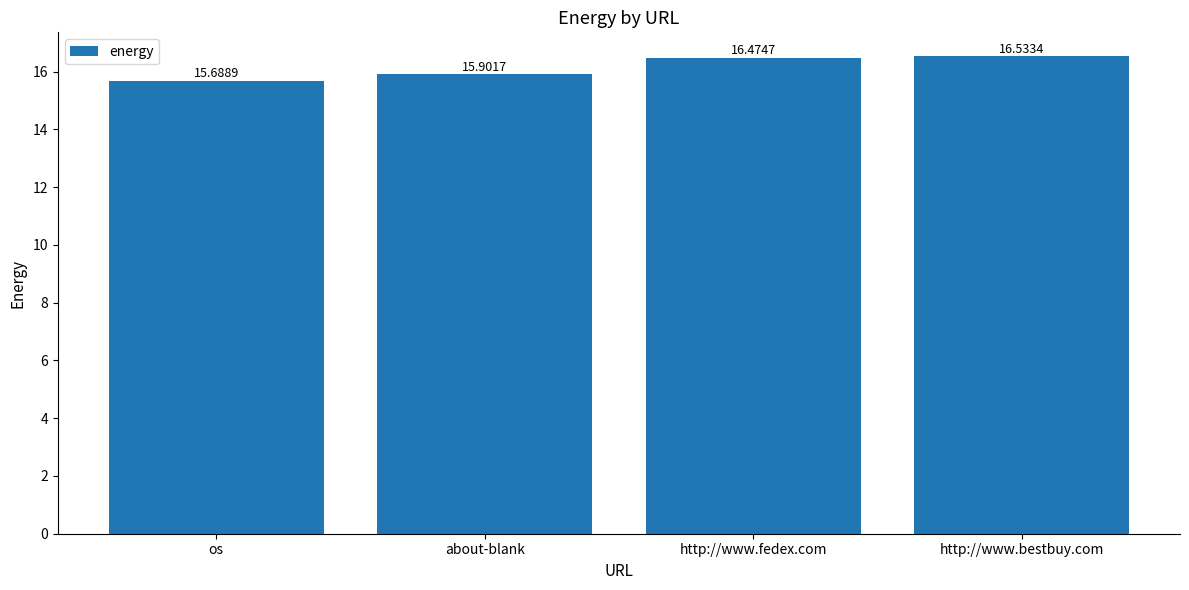

Between http://www.fedex.com and http://www.bestbuy.com, which is larger?

http://www.bestbuy.com